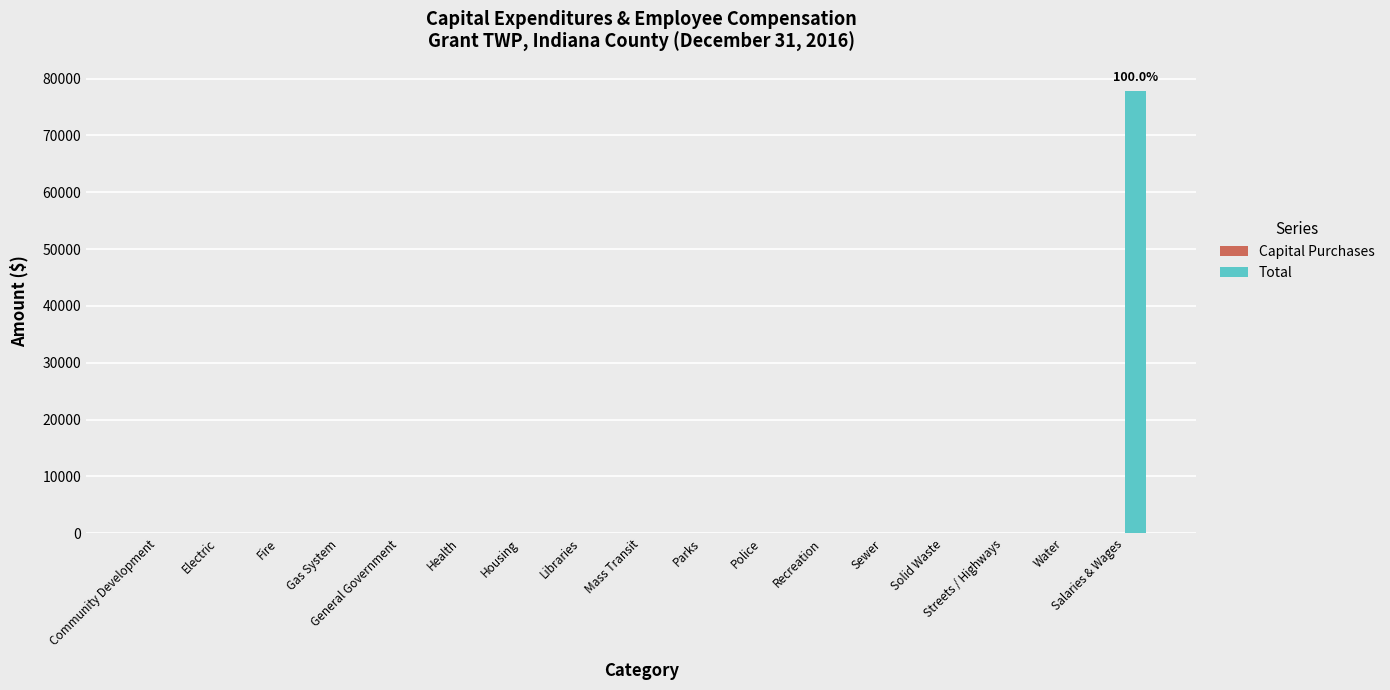

Between Salaries & Wages and Electric, which is larger?

Salaries & Wages